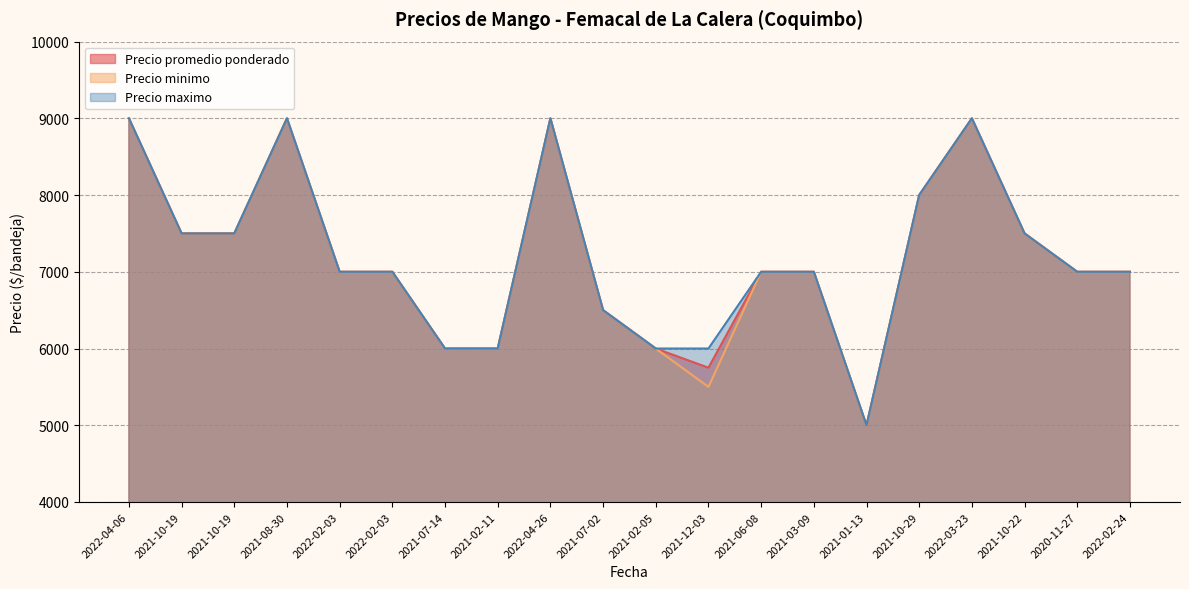

What is the sum of the Precio minimo values at 2021-02-11 and 2021-06-08?

13000